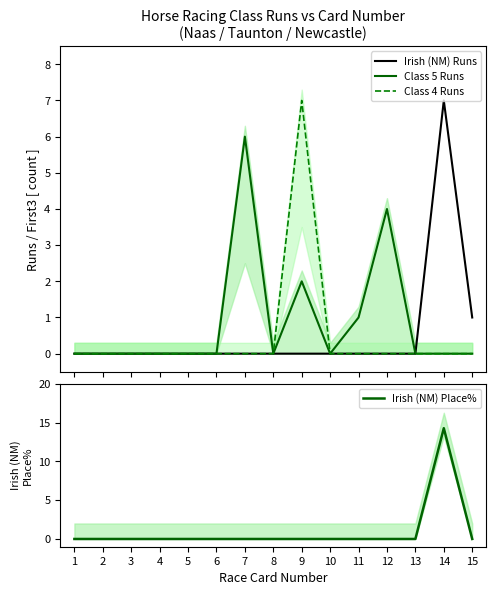

True or false: Irish (NM) Runs and Class 4 Runs cross at least once.

False